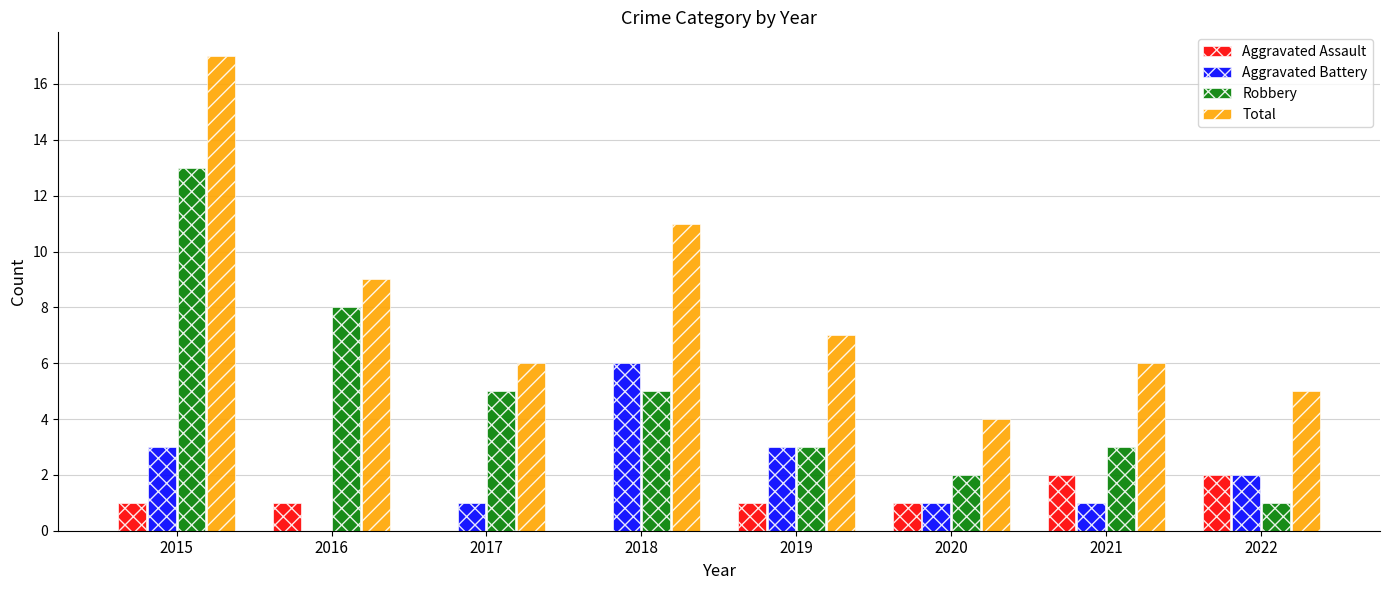

What is the sum of the Total values at 2022 and 2017?

11